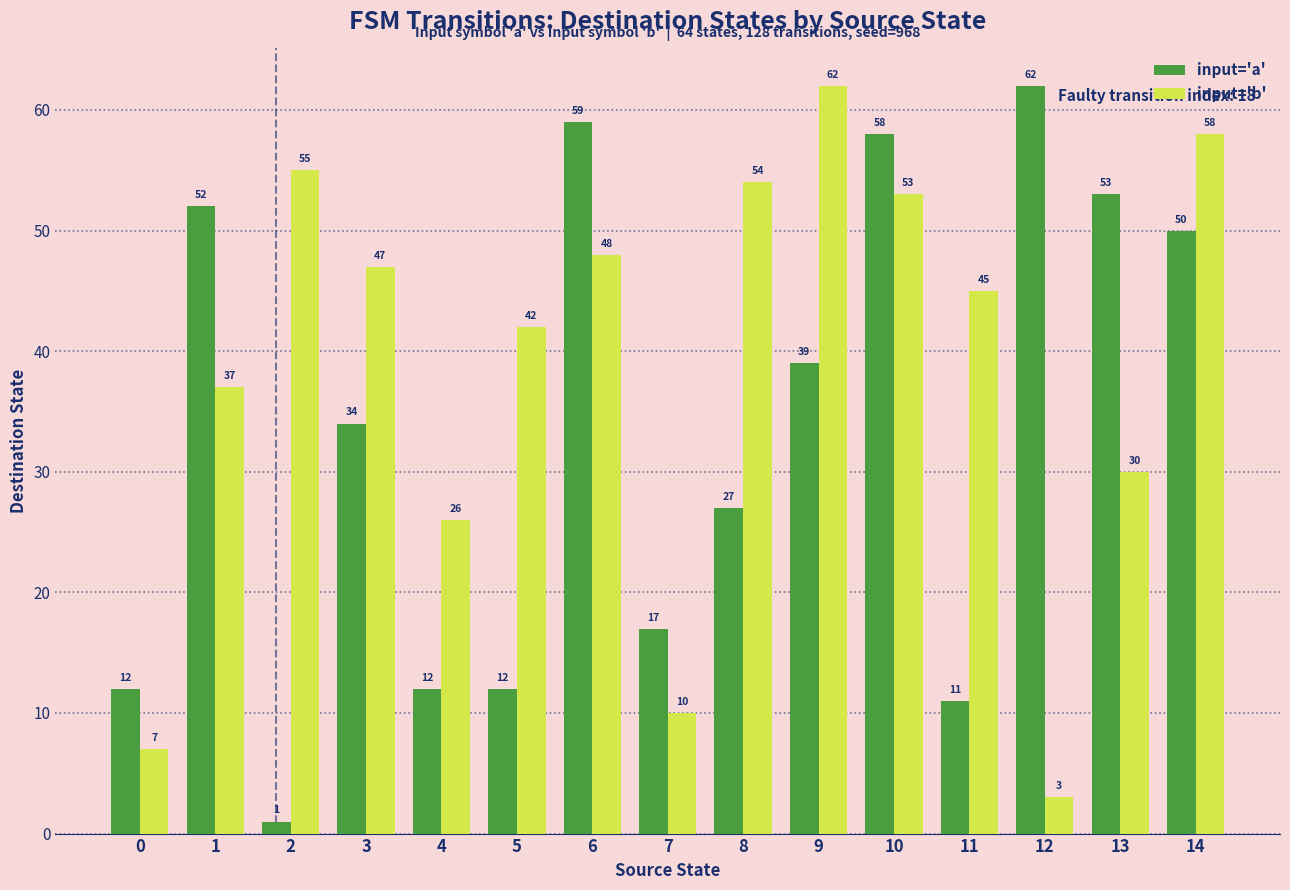

What is the greatest value displayed?

62